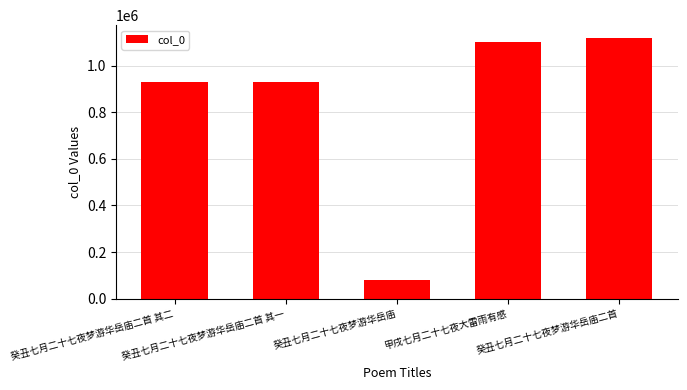

The value at 癸丑七月二十七夜梦游华岳庙 is 77854. True or false?

True